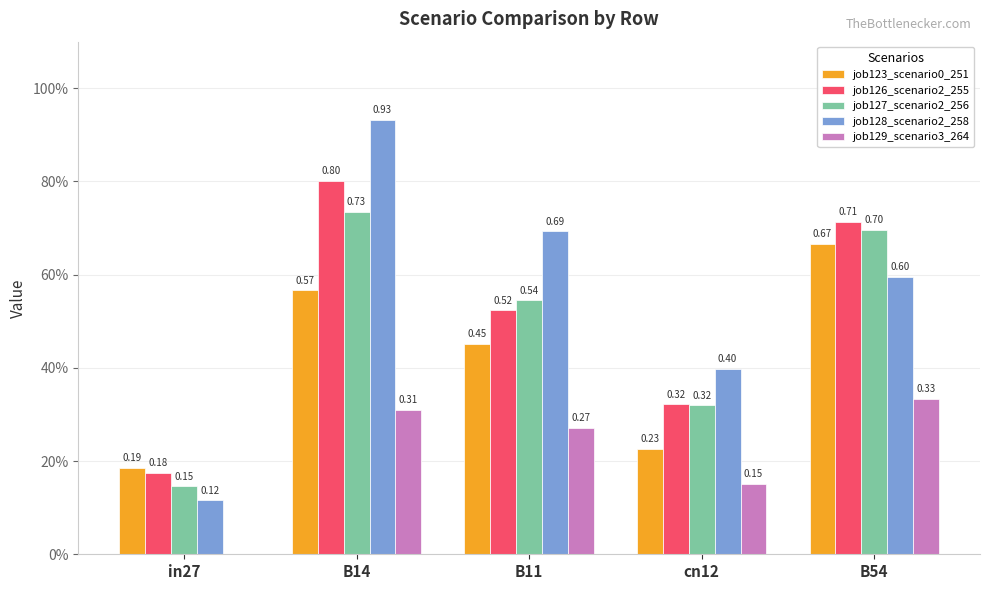

What is the average value of the job126_scenario2_255 series?

0.5